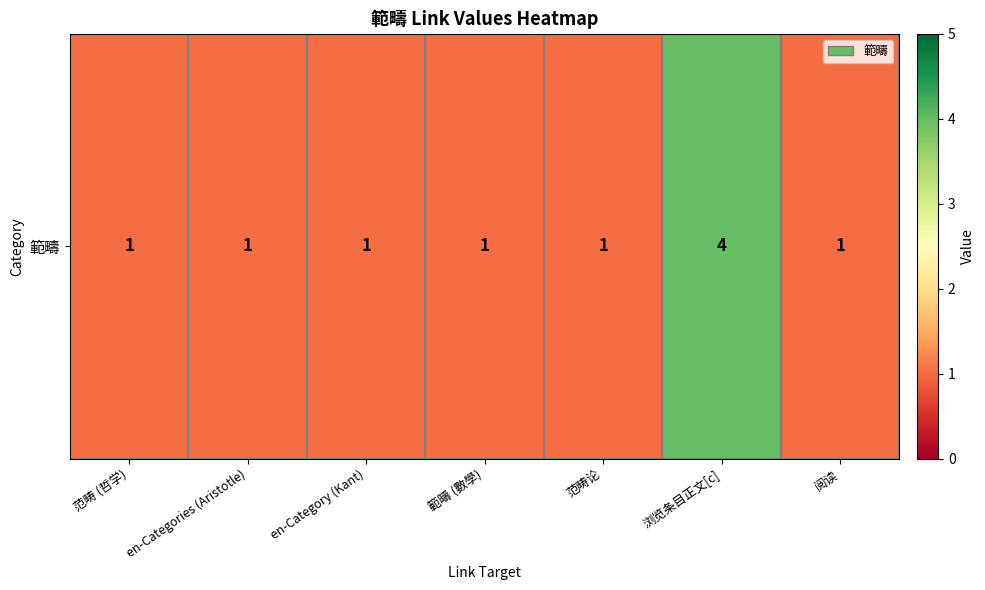

What is the sum of the values at 範疇 (數學) and en-Categories (Aristotle)?

2